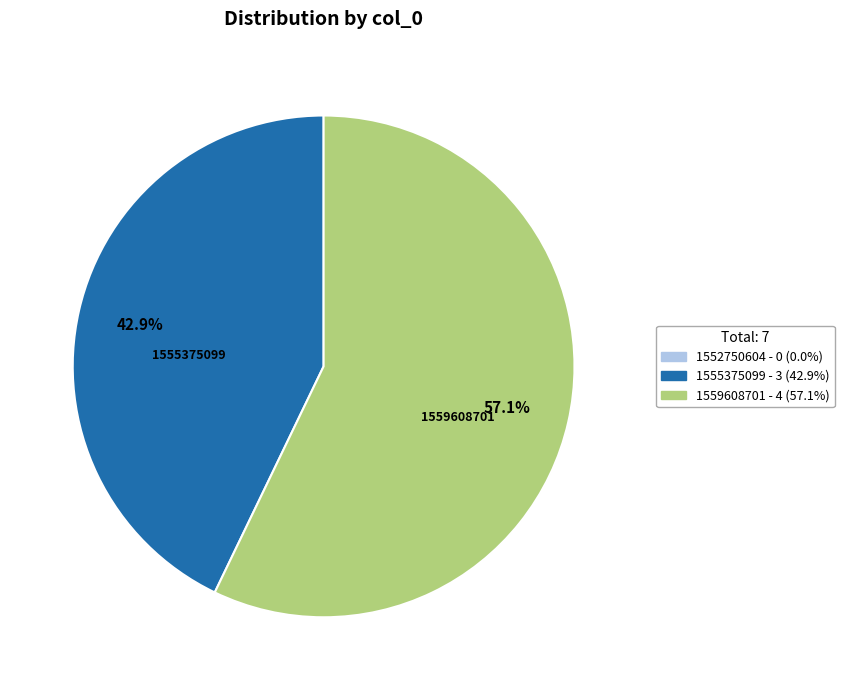

Is there a majority slice in this chart?

Yes